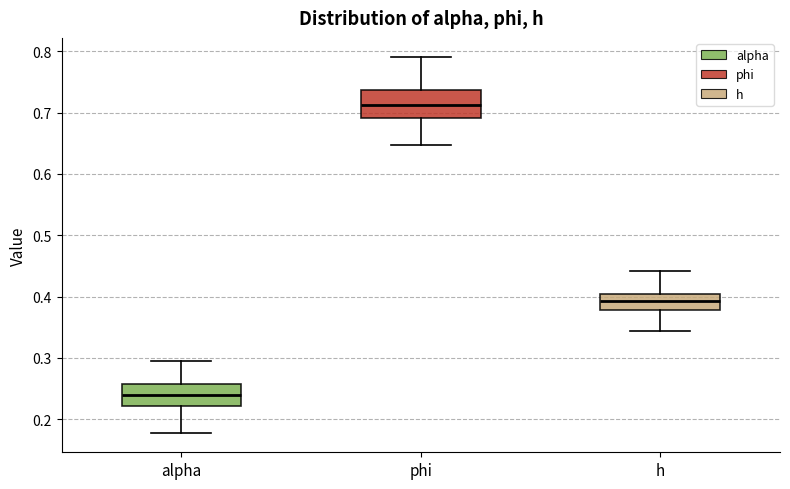

Reading left to right, transcribe this box plot: for each box, give where its median line is, the range the box spans, and where its two whiskers end, as read against the y-axis. The values are not printed on the chart, so give them approximately, as read against the axis.

alpha: median 0.24, box 0.22 to 0.26, whiskers 0.18 to 0.29
phi: median 0.71, box 0.69 to 0.74, whiskers 0.65 to 0.79
h: median 0.39, box 0.38 to 0.40, whiskers 0.34 to 0.44